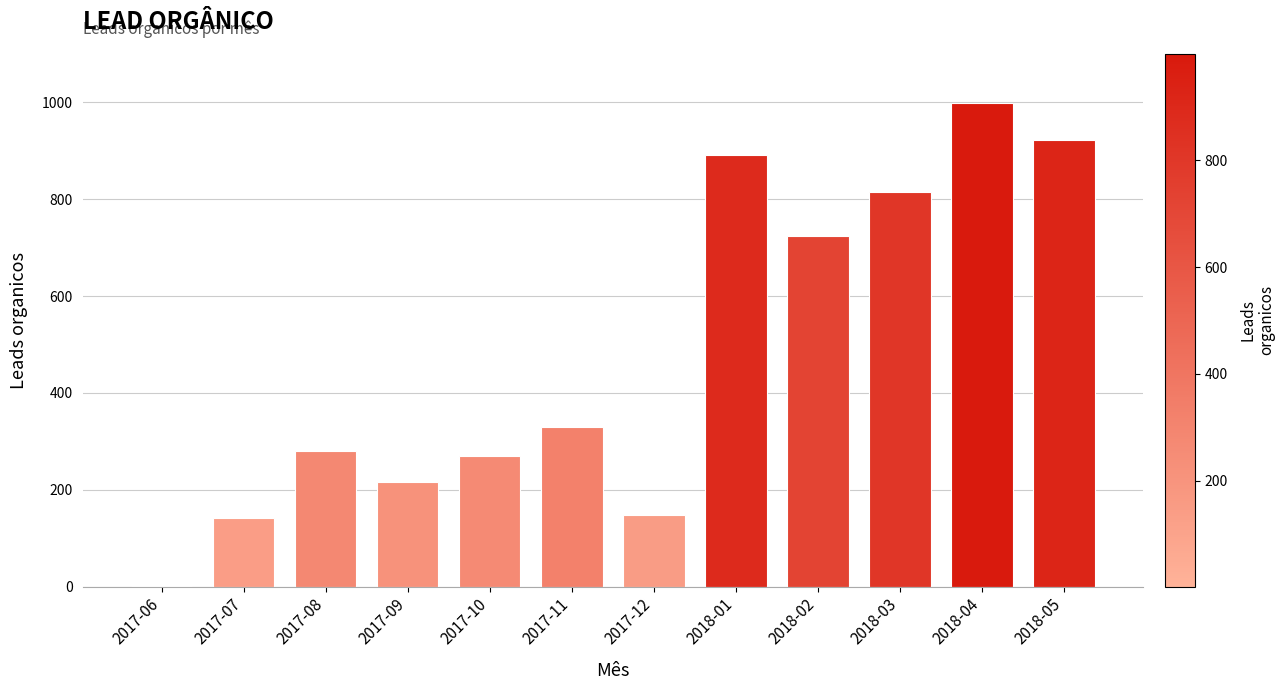

Reading right to left, extract all data points from this chart.

923	999	814	725	892	147	329	270	216	279	142	2